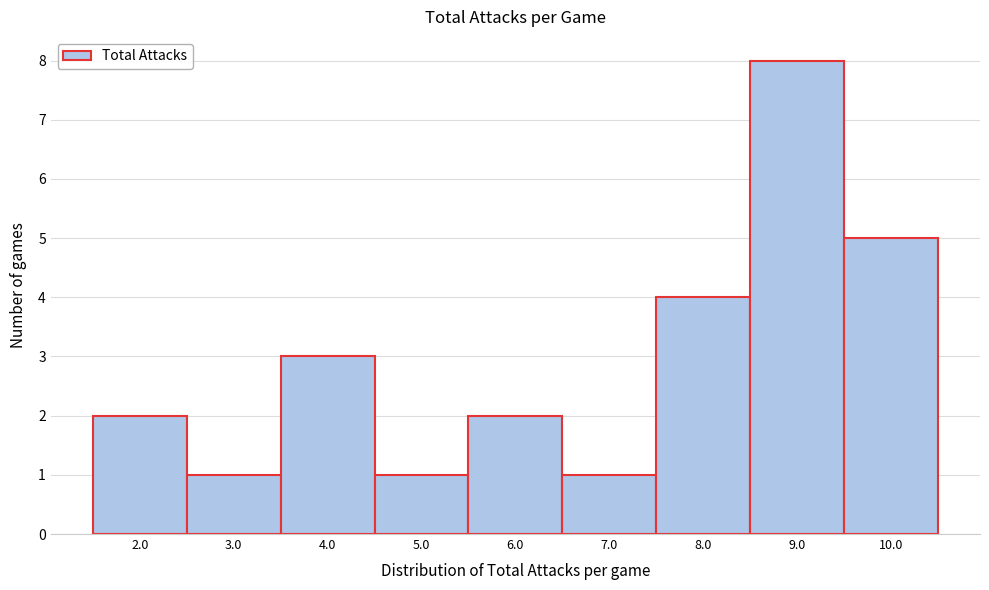

Reading right to left, what are all the values shown in this chart?

5	8	4	1	2	1	3	1	2